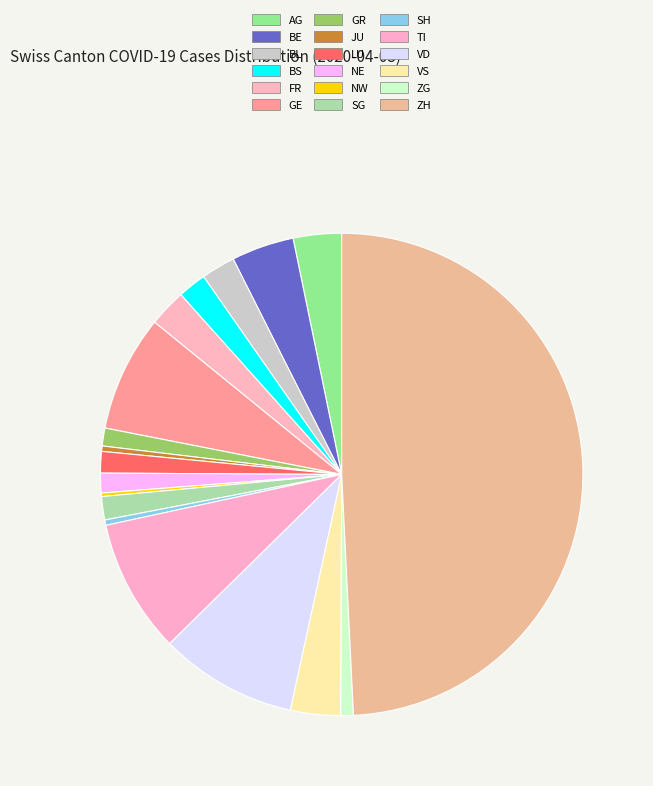

To the nearest percent, what is the average slice percentage?

6%